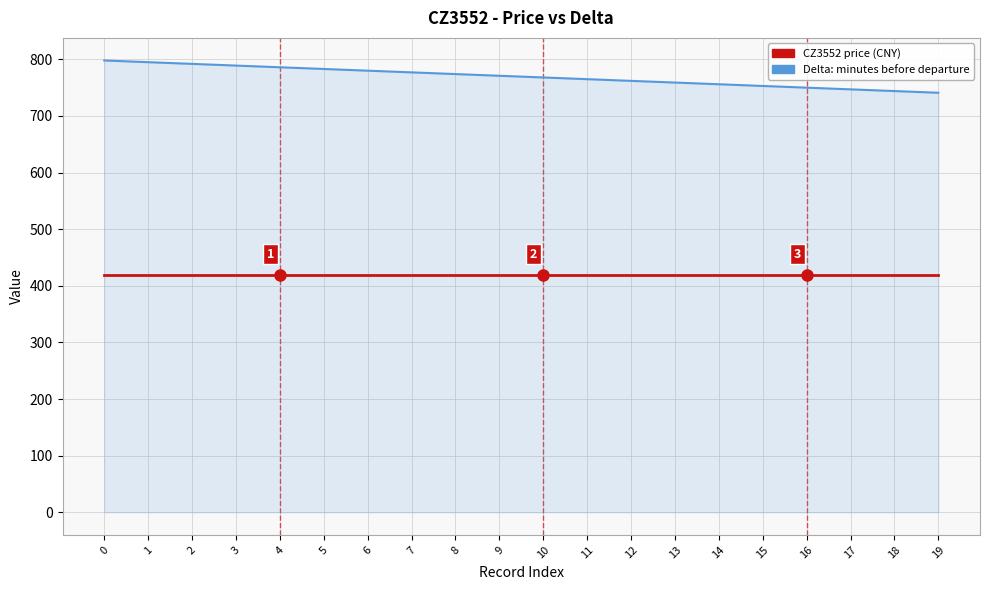

How many lines are shown in the chart?

2